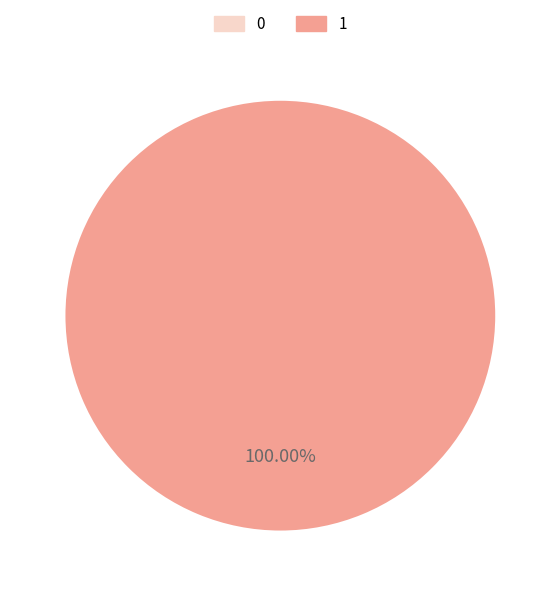

To the nearest percent, what is the average slice percentage?

50%